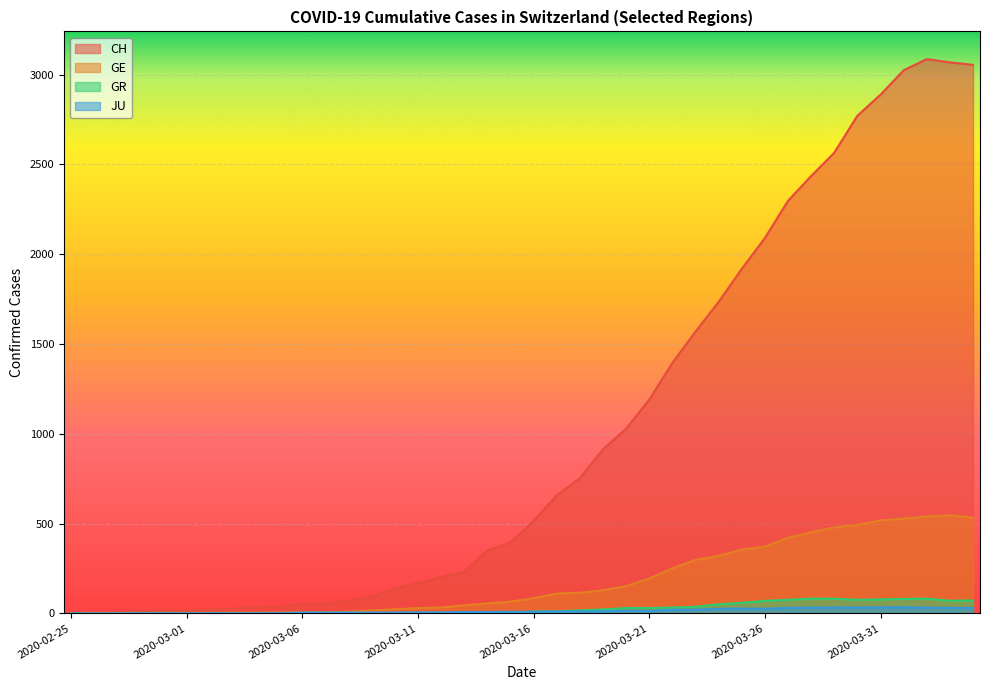

What is the spread (max minus min) of values at 2020-02-27?

2